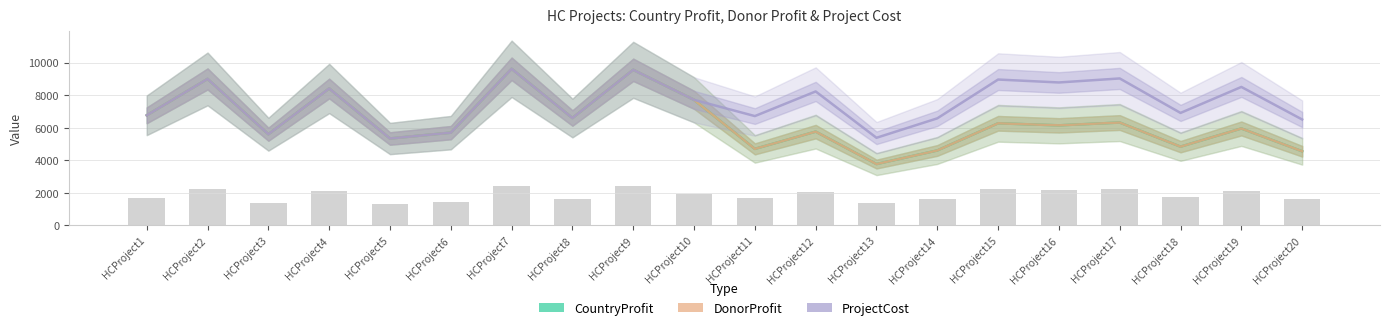

Which label corresponds to the largest value in the chart?

HCProject7